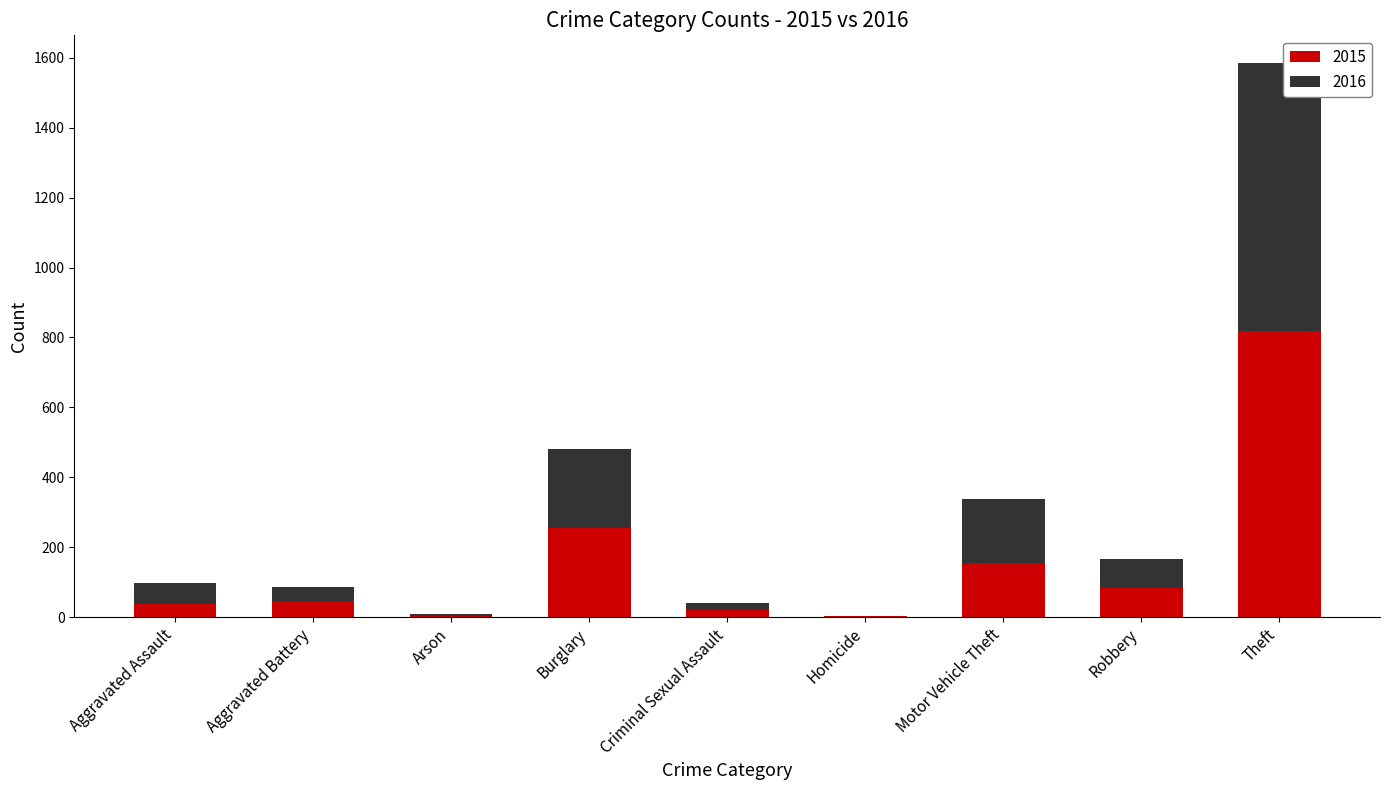

Where is 2015 nearest to the value 410?

Burglary